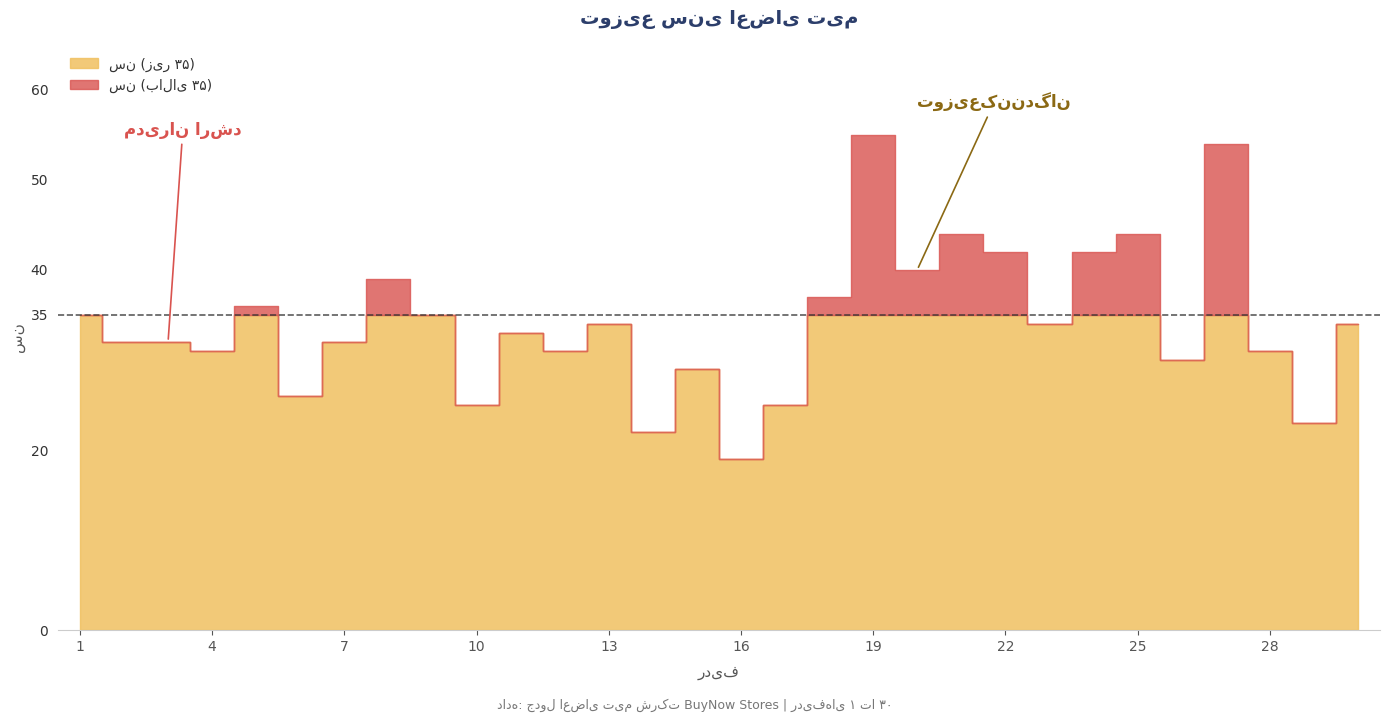

Is it true that سن equals 8 at 9?

False